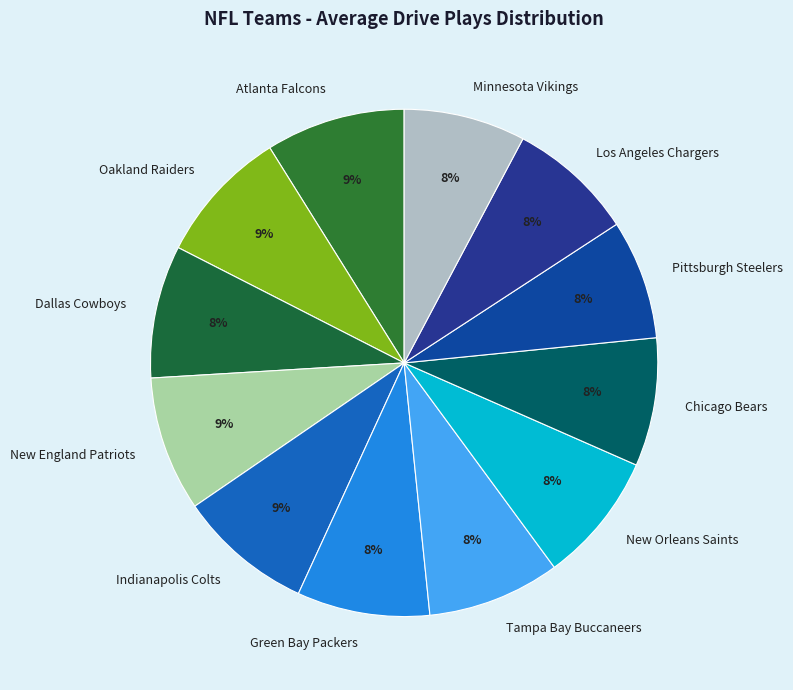

Is there a majority slice in this chart?

No